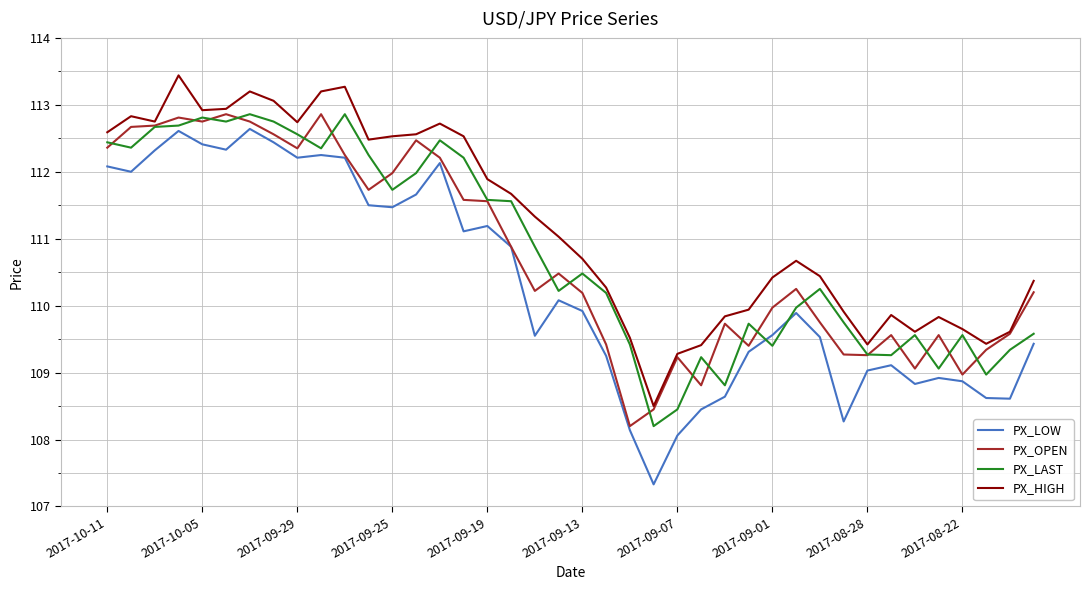

What is the smallest value displayed?

107.3